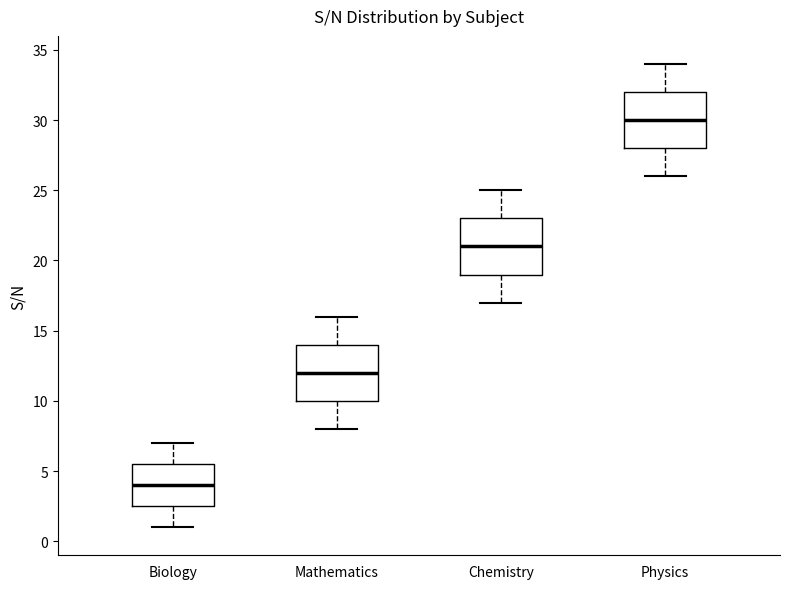

Reading left to right, read every box against the y-axis: the position of its median line, the range the box covers, and the ends of its whiskers. The values are not printed on the chart, so give them approximately, as read against the axis.

Biology: median 4.0, box 2.5 to 5.5, whiskers 1.0 to 7.0
Mathematics: median 12.0, box 10.0 to 14.0, whiskers 8.0 to 16.0
Chemistry: median 21.0, box 19.0 to 23.0, whiskers 17.0 to 25.0
Physics: median 30.0, box 28.0 to 32.0, whiskers 26.0 to 34.0